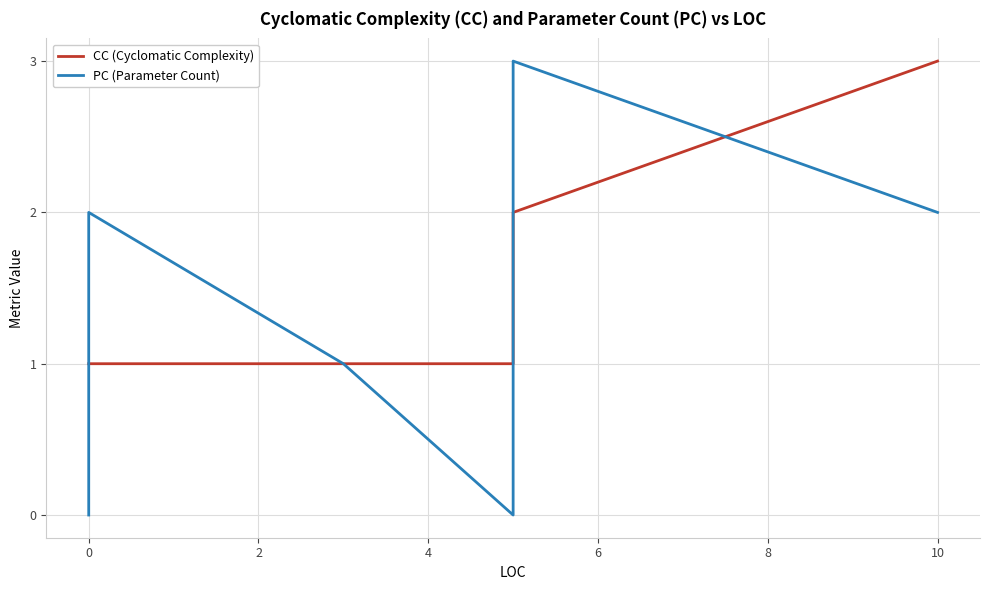

True or false: CC (Cyclomatic Complexity) has more than 2 points higher than both neighbors.

False